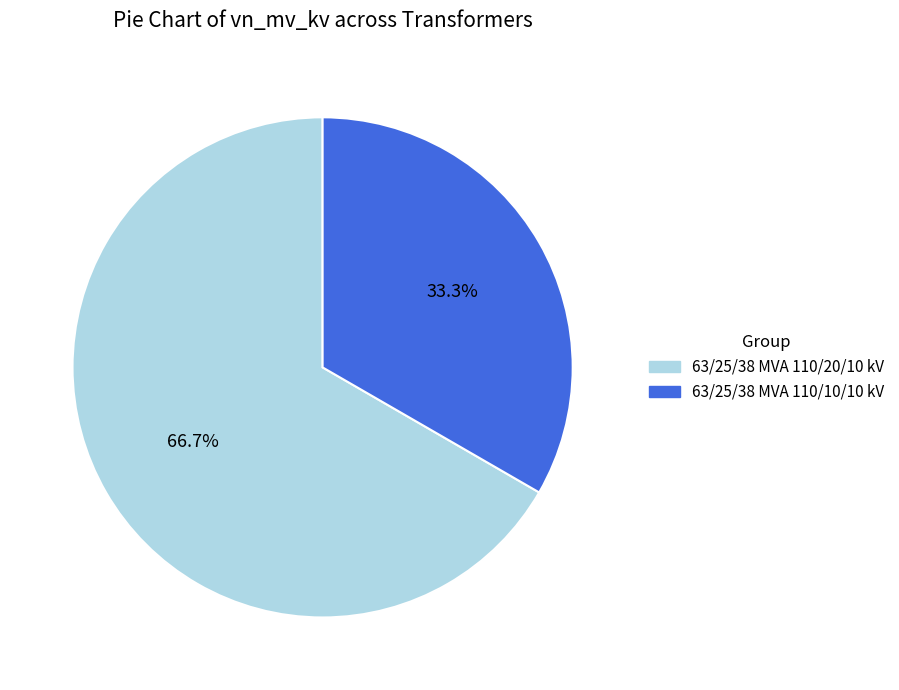

What percentage is NOT represented by 63/25/38 MVA 110/20/10 kV?

33.3%